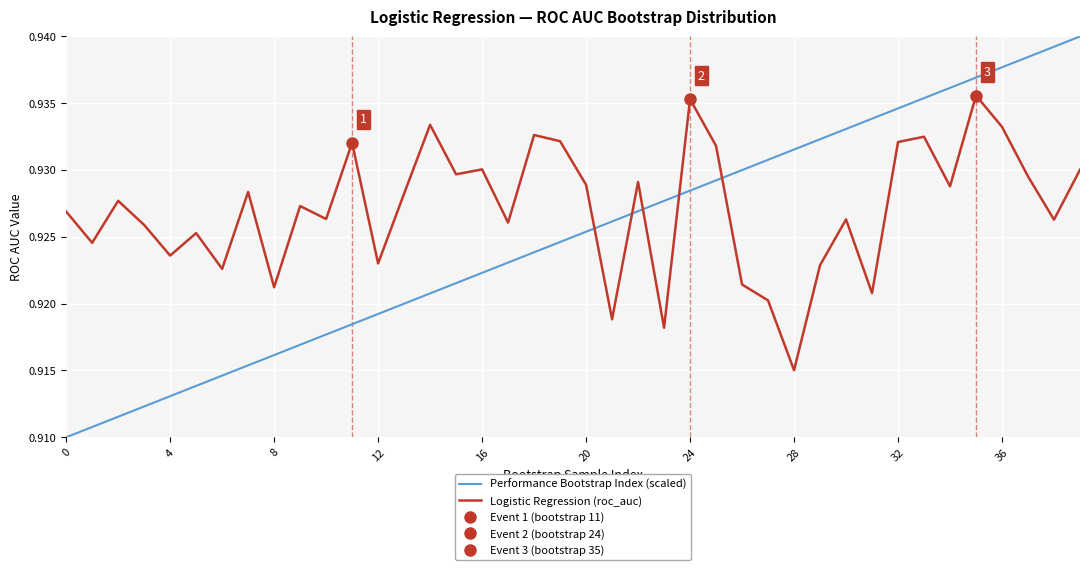

How many lines are shown in the chart?

2